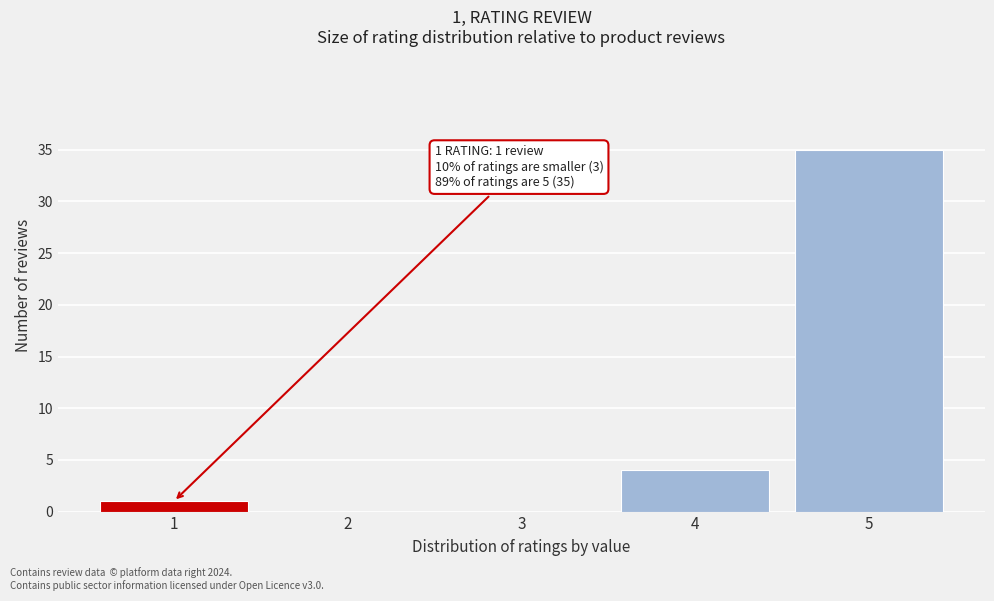

Reading left to right, list all the values displayed in this chart.

1=1	2=0	3=0	4=4	5=35